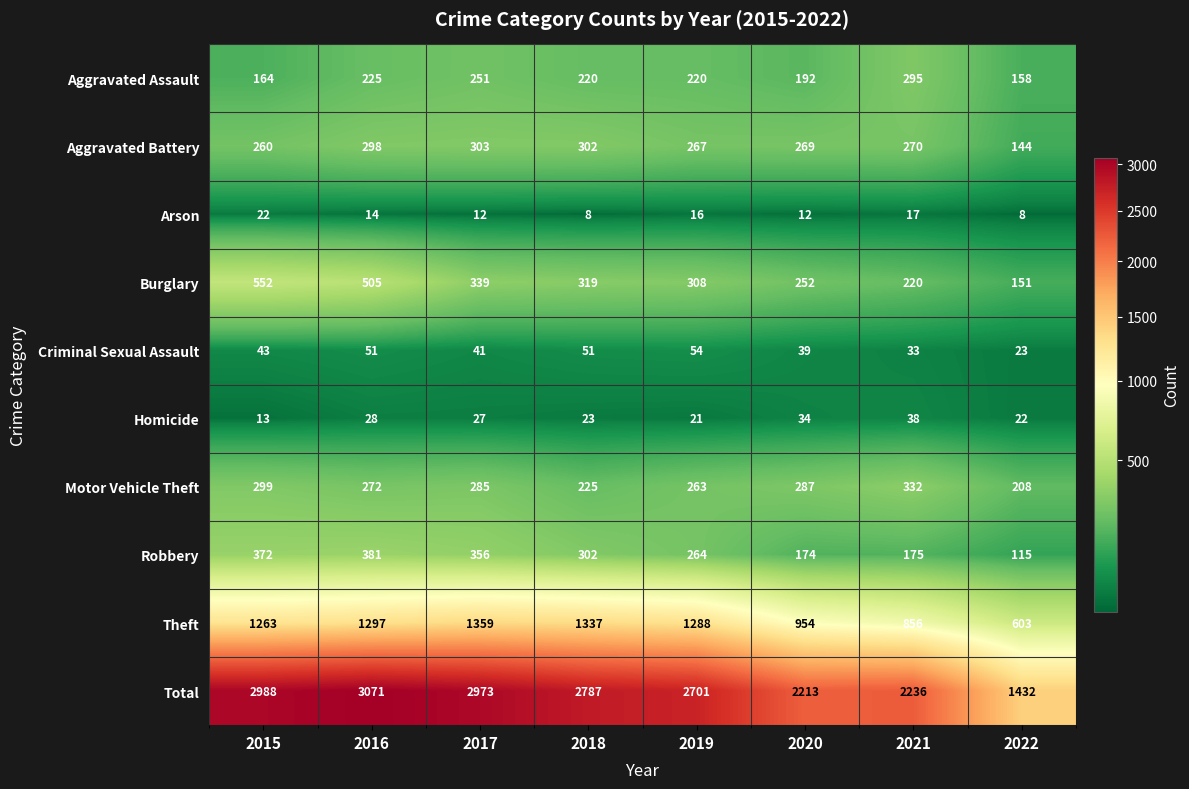

What is the average value of the Arson series?

14